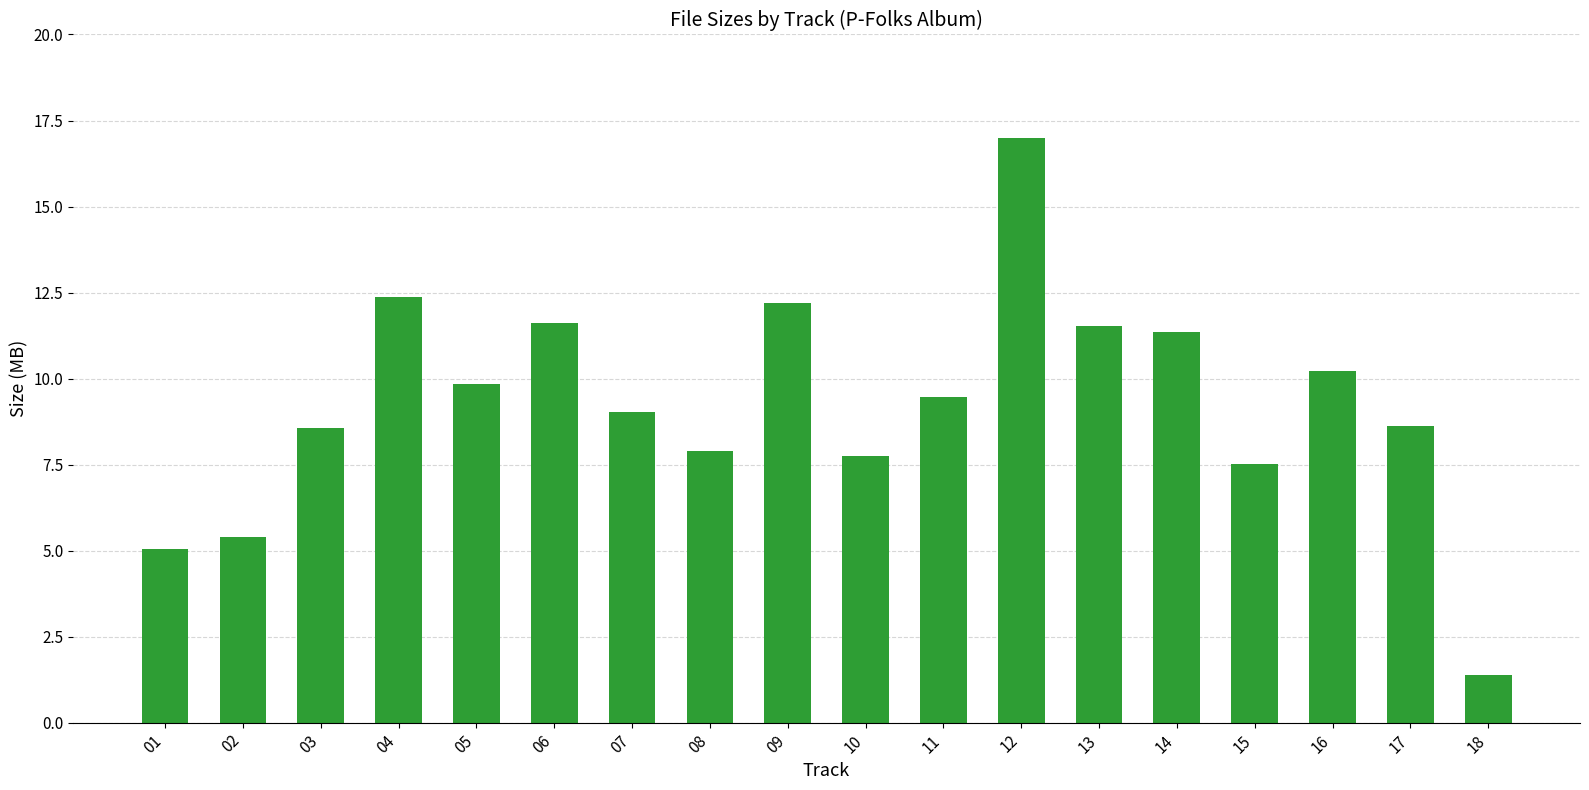

Where does the data first go above 9?

04